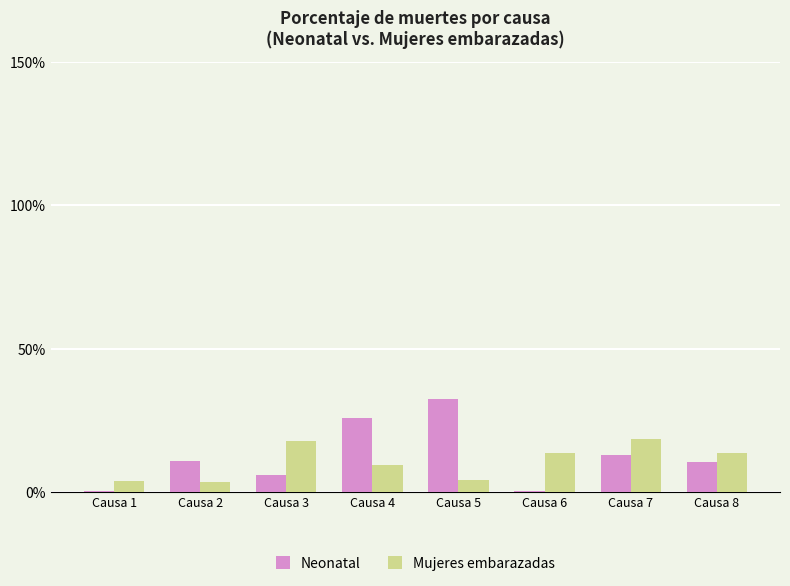

List the labels in order of Neonatal value, largest first.

Causa 5, Causa 4, Causa 7, Causa 2, Causa 8, Causa 3, Causa 6, Causa 1